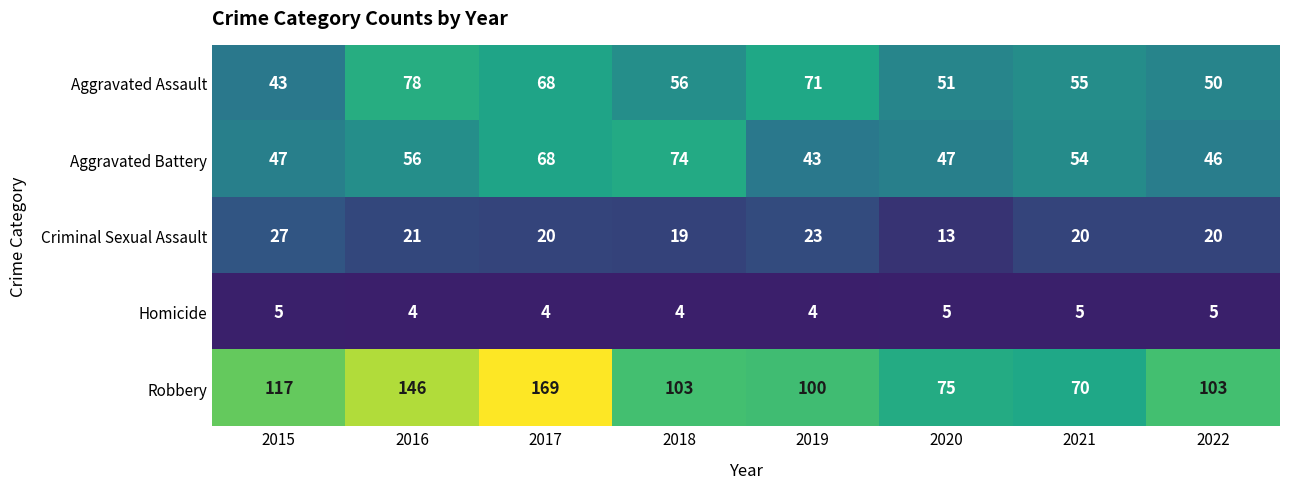

The Homicide series shows 6 at 2017. True or false?

False